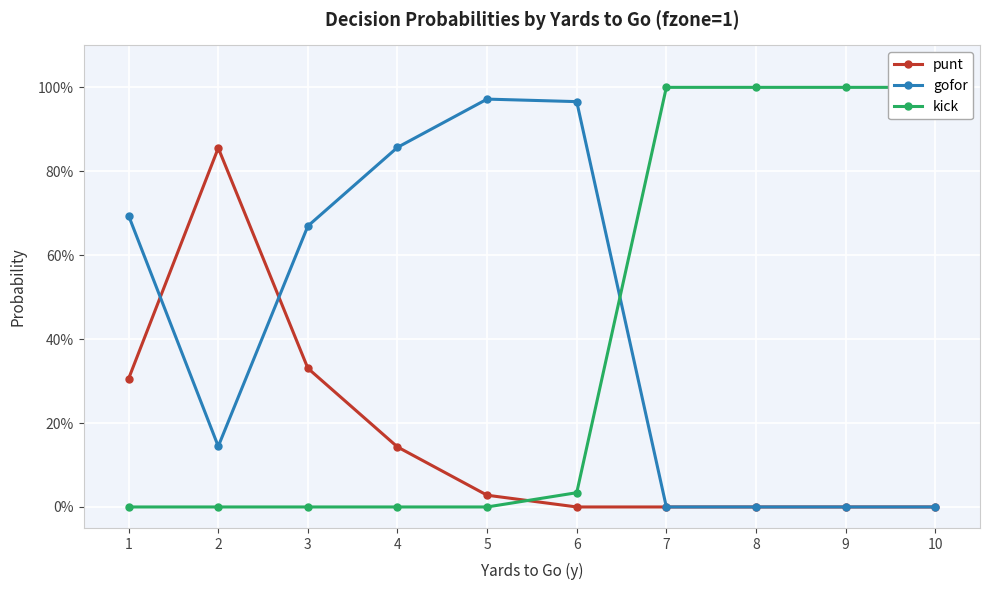

How many distinct data groups are displayed?

3